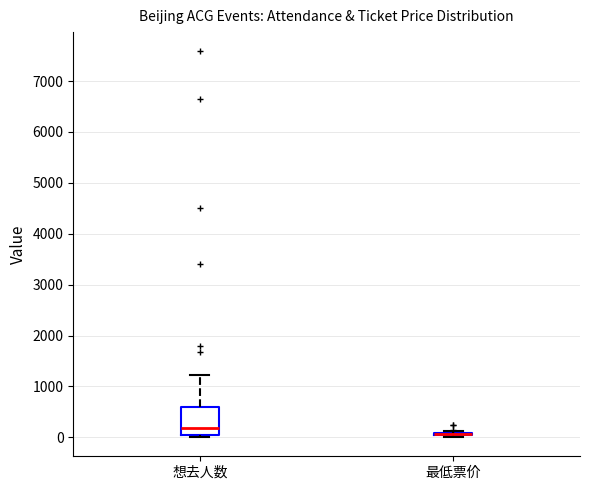

Comparing the boxes themselves (not the whiskers), which one is the tallest?

想去人数